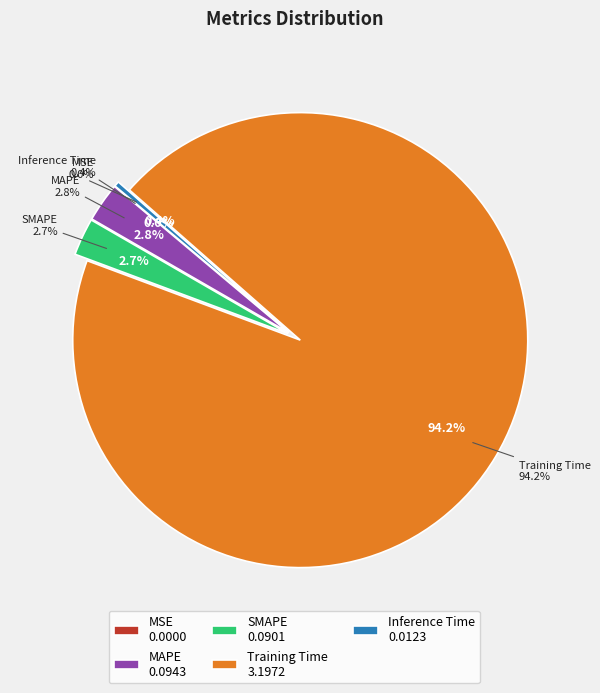

Is it true that MAPE is 10% of the pie?

False